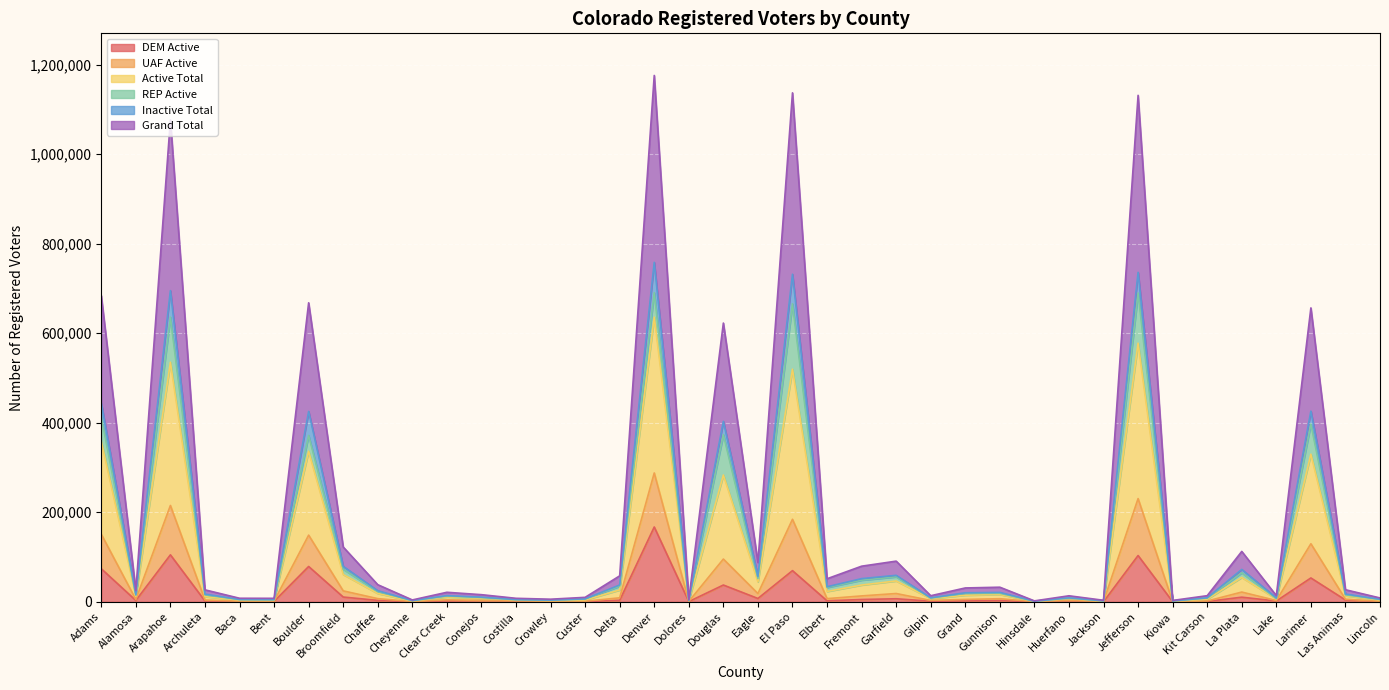

Which category has the highest value in the DEM Active series?

Denver